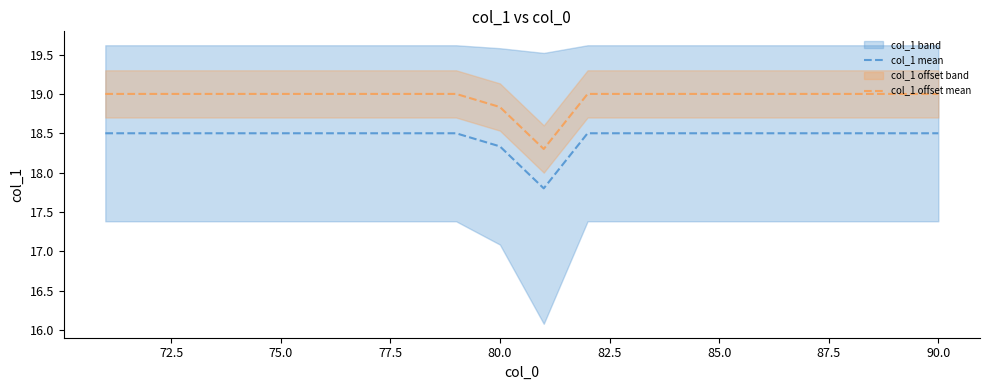

True or false: col_1 mean and col_1 offset mean intersect in this chart.

False